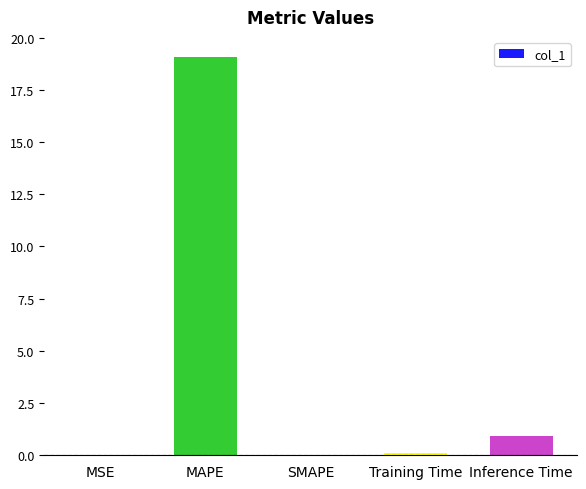

What is the maximum value shown in the chart?

19.1